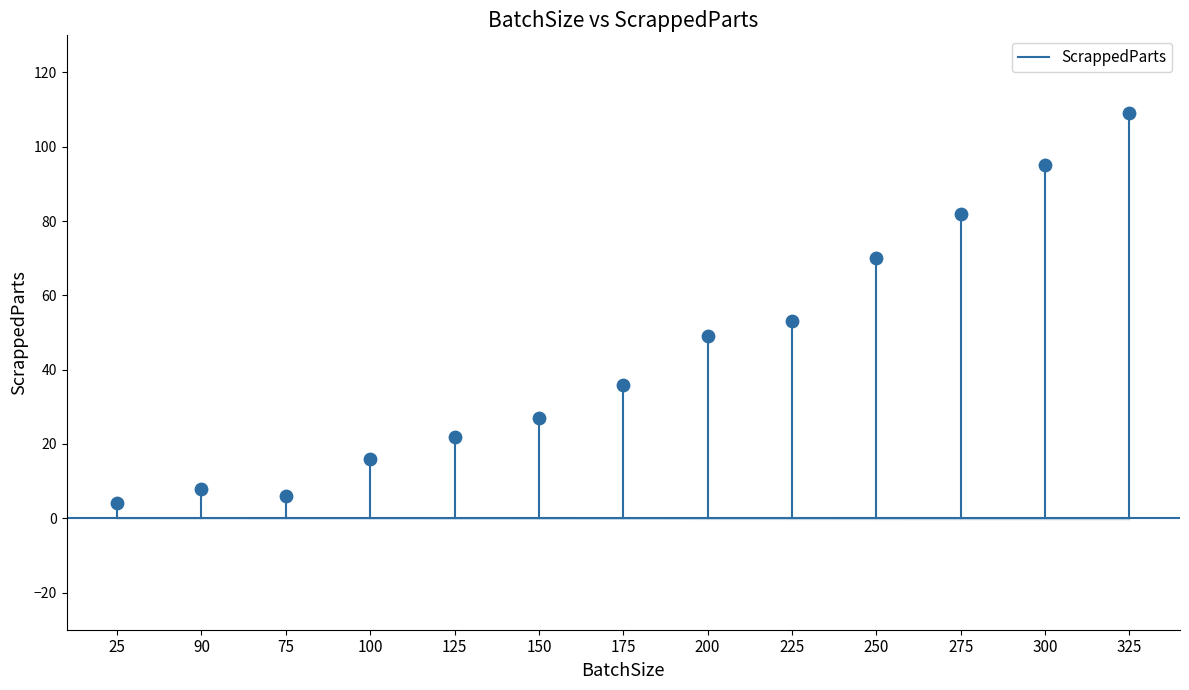

What Y value in the scatter plot is closest to 56?

53